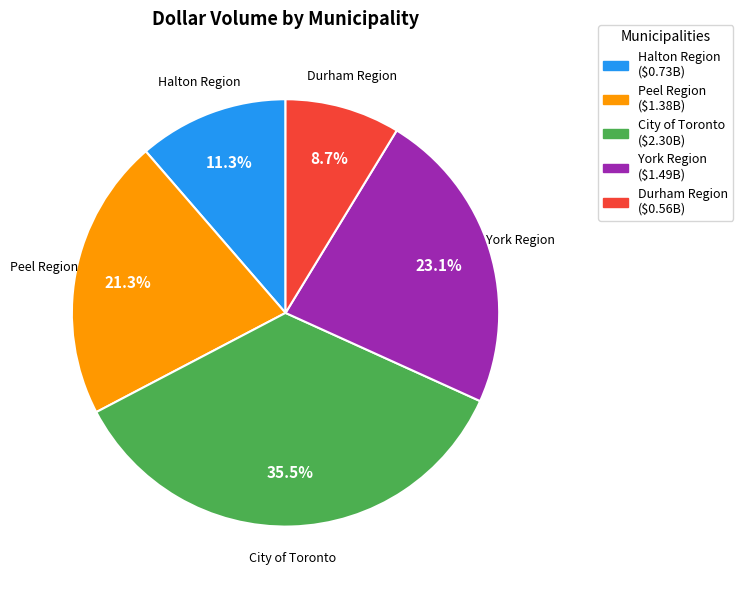

Does any single category account for the majority?

No